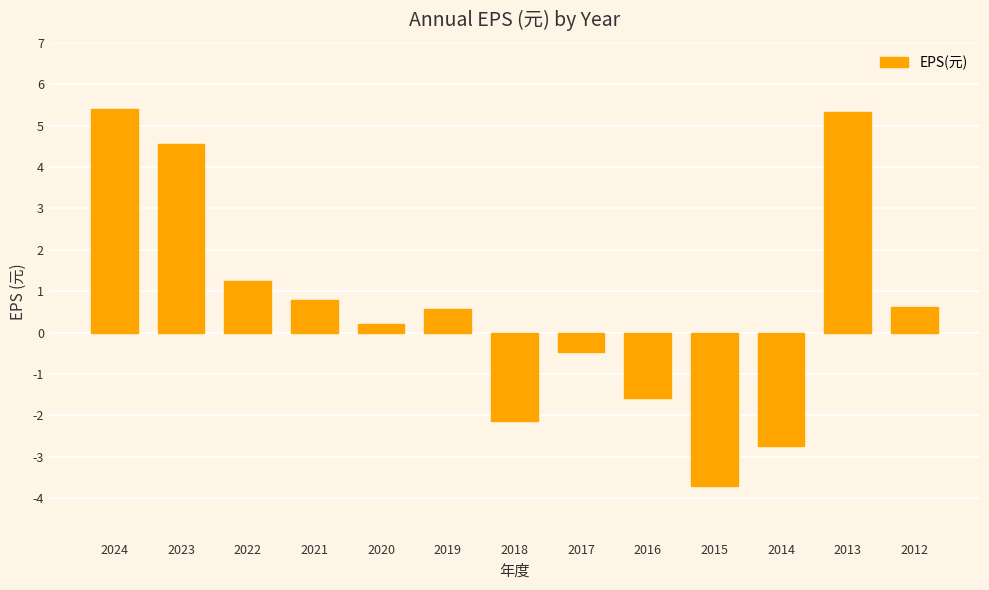

What is the difference between the second highest and minimum values?

9.0